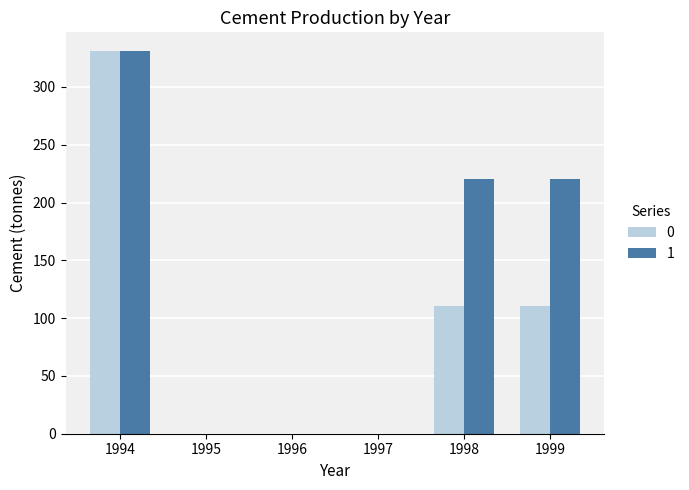

Reading right to left, what are all the values shown in this chart?

0: 110.2	110.2	0.0	0.0	0.0	330.7
1: 220.5	220.5	0.0	0.0	0.0	330.7